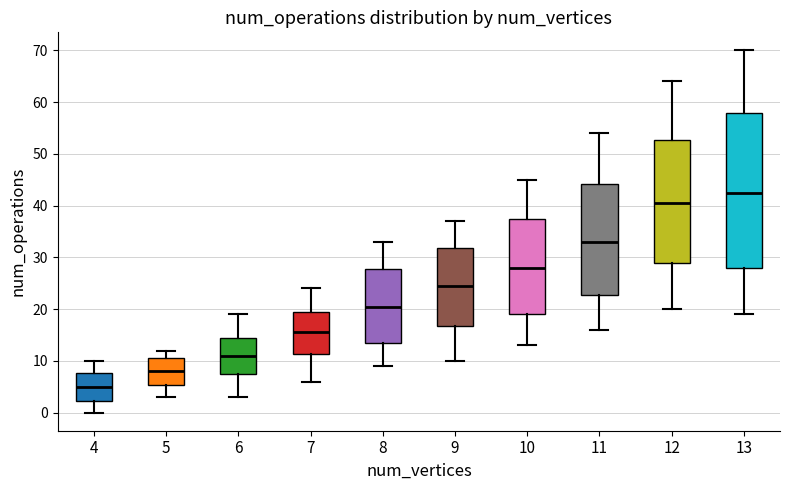

Reading left to right, transcribe this box plot: for each box, give where its median line is, the range the box spans, and where its two whiskers end, as read against the y-axis. The values are not printed on the chart, so give them approximately, as read against the axis.

4: median 5, box 2 to 8, whiskers 0 to 10
5: median 8, box 5 to 11, whiskers 3 to 12
6: median 11, box 8 to 15, whiskers 3 to 19
7: median 16, box 11 to 20, whiskers 6 to 24
8: median 21, box 14 to 28, whiskers 9 to 33
9: median 25, box 17 to 32, whiskers 10 to 37
10: median 28, box 19 to 38, whiskers 13 to 45
11: median 33, box 23 to 44, whiskers 16 to 54
12: median 41, box 29 to 53, whiskers 20 to 64
13: median 43, box 28 to 58, whiskers 19 to 70